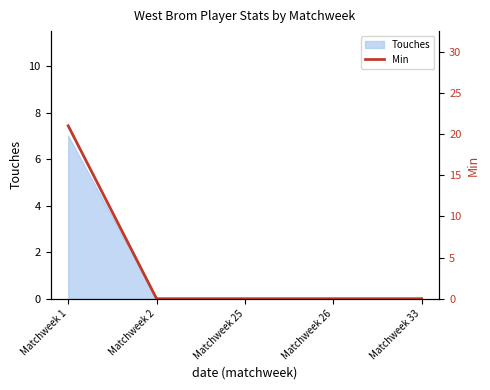

The Touches series shows 0 at Matchweek 2. True or false?

True